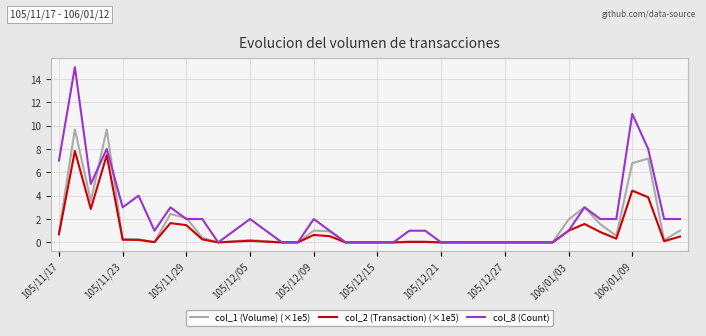

Which series has the largest range (max minus min)?

col_8 (Count)